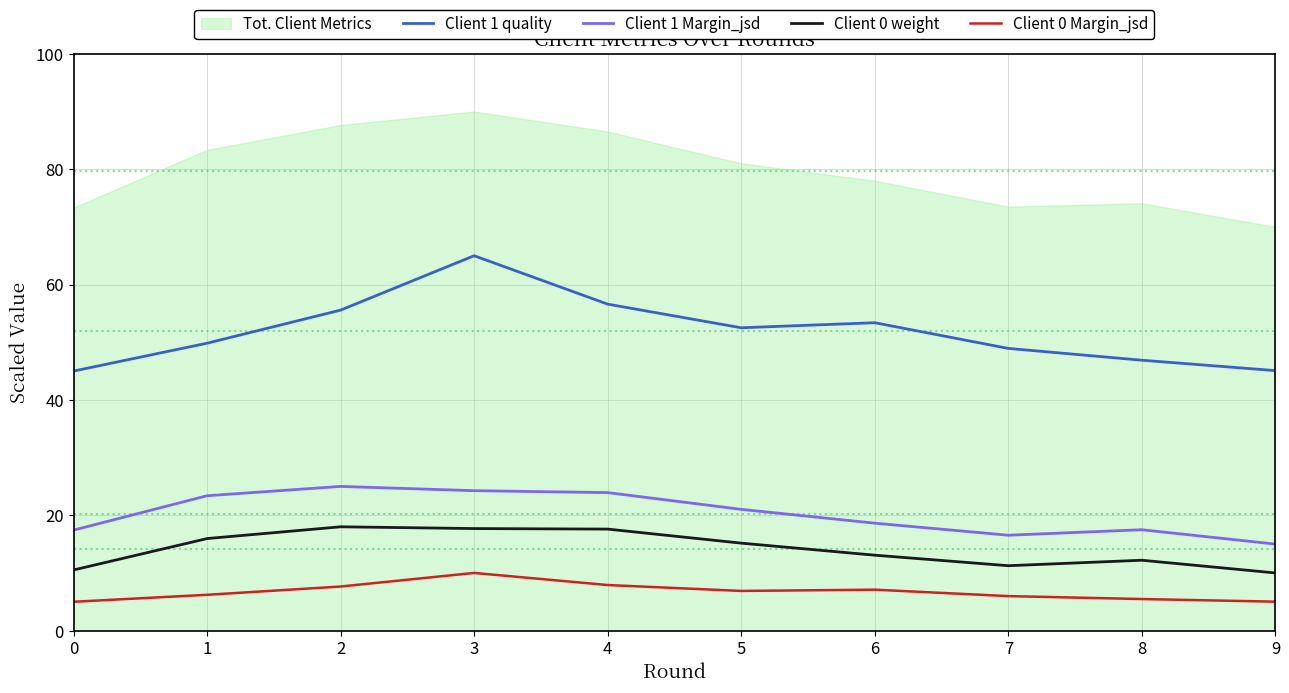

Is it true that Client 0 weight equals 9.2 at 5?

False